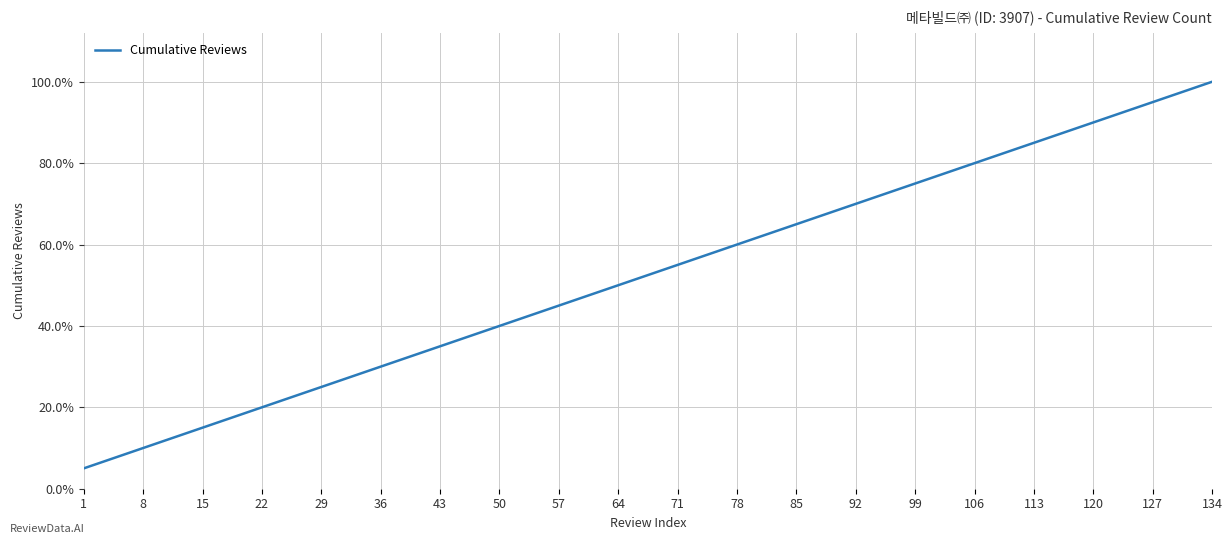

What is the minimum value shown in the chart?

0.1